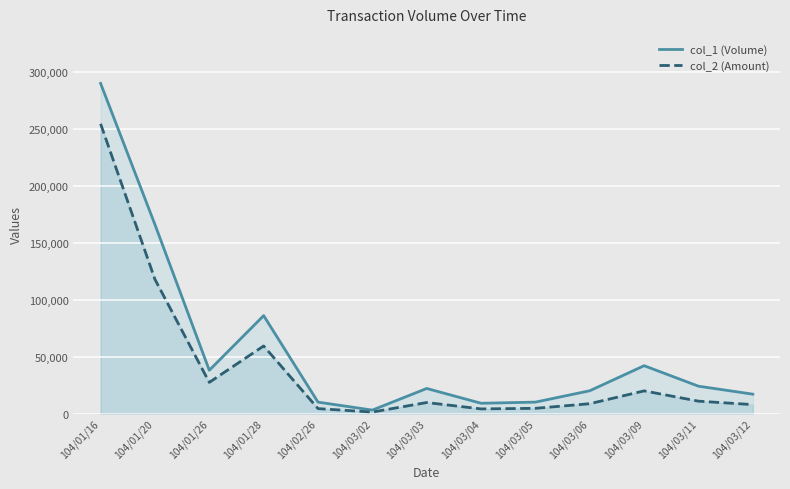

What is the sum of the col_2 (Amount) values at 104/01/16 and 104/01/20?

372360